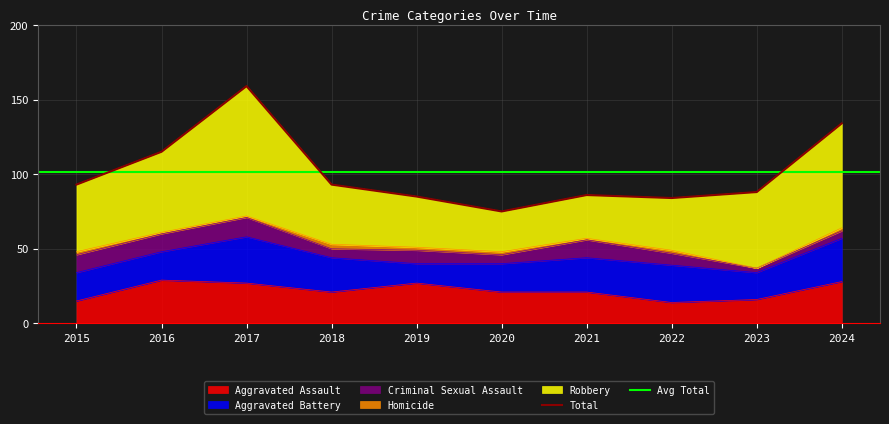

What is the difference between the maximum and minimum values in the Robbery series?

60